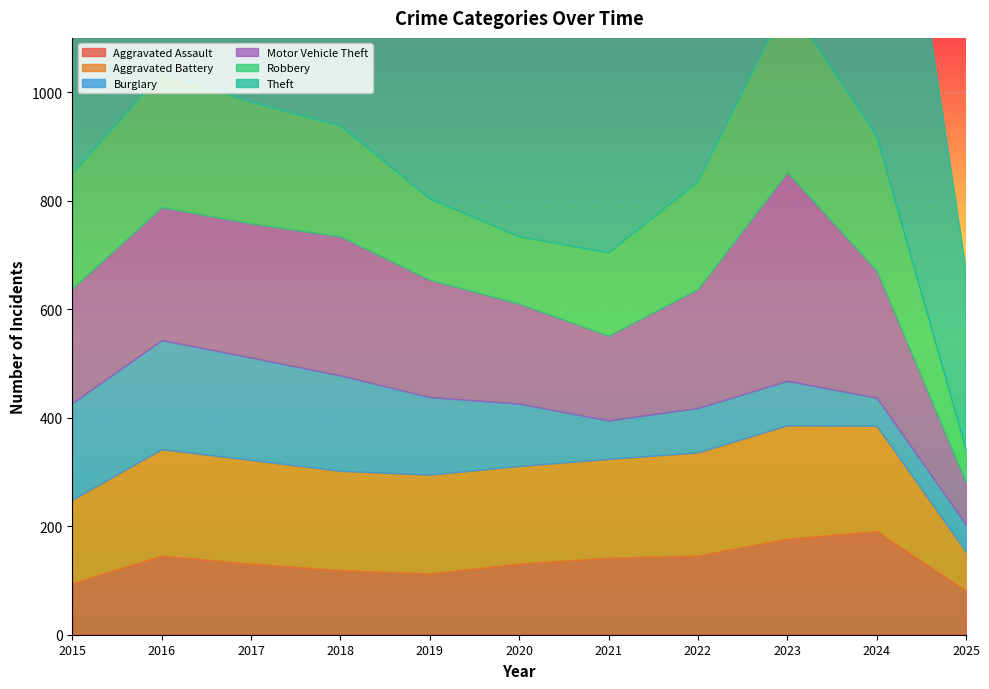

Where is the first local maximum for Aggravated Assault?

2016